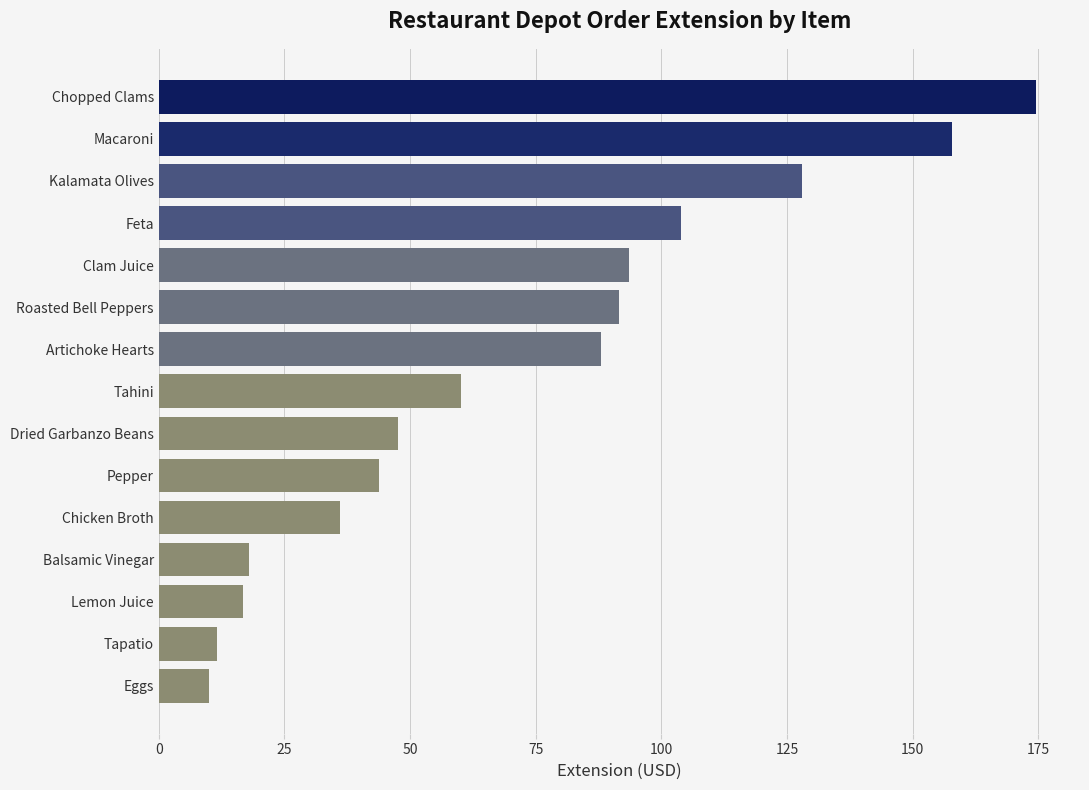

What is the approximate value at Tahini?

60.1